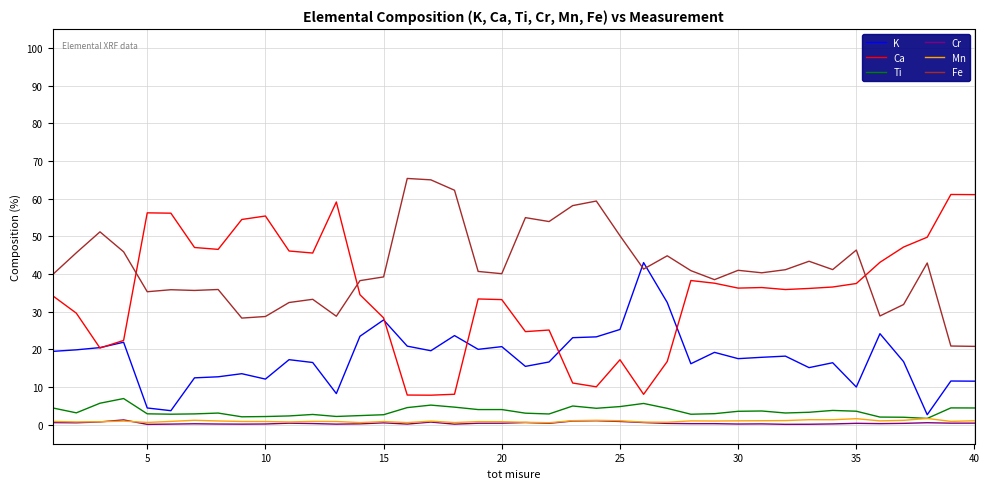

True or false: Ti and Fe cross at least once.

False